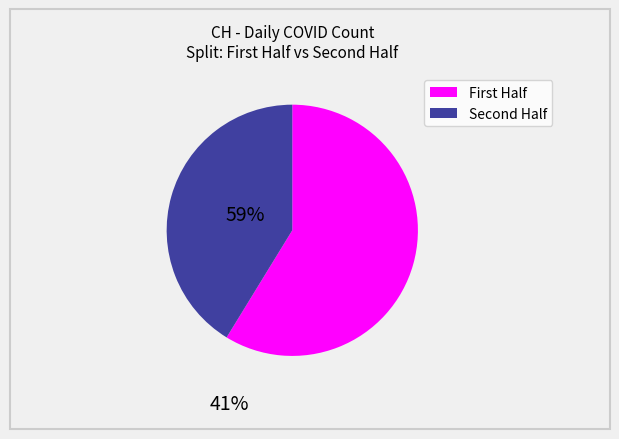

Is there a majority slice in this chart?

Yes